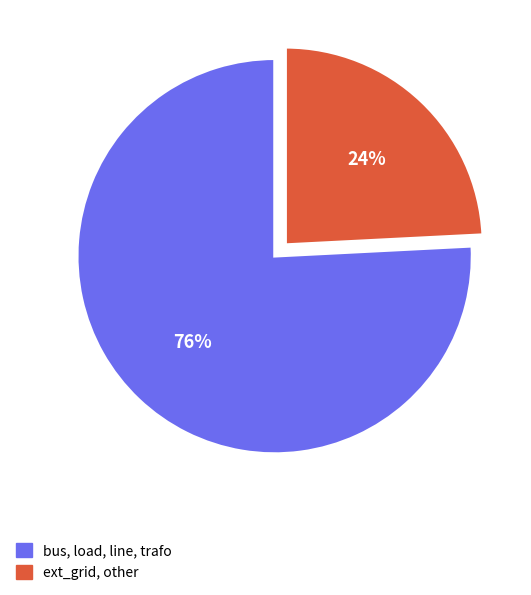

To the nearest percent, what is the difference between the largest and smallest slice percentages?

52%